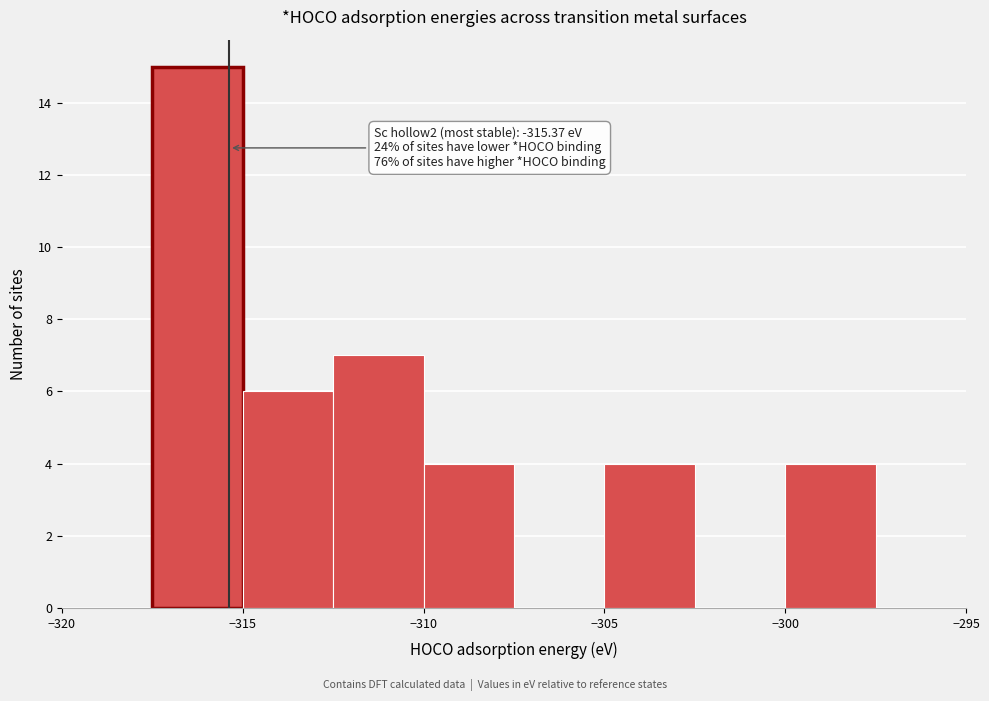

Over which range of the x-axis is the bar tallest?

-317.5 to -315.0